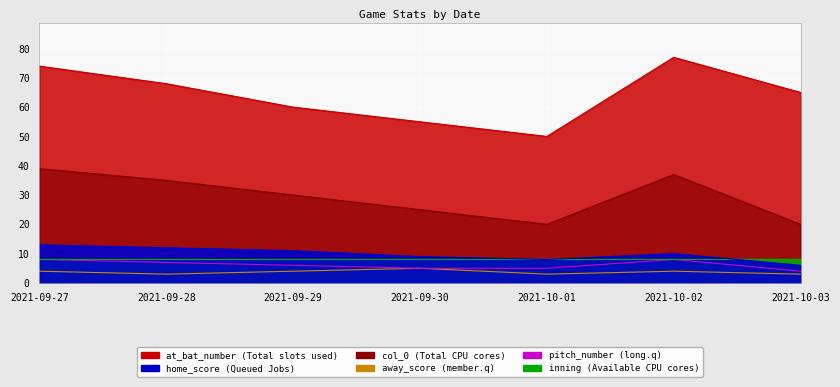

How many values in the away_score series exceed 4?

1